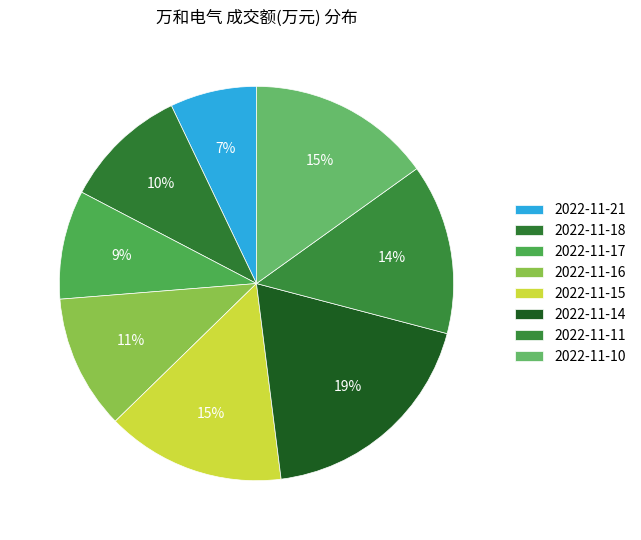

True or false: 2022-11-17 accounts for 1% of the total.

False